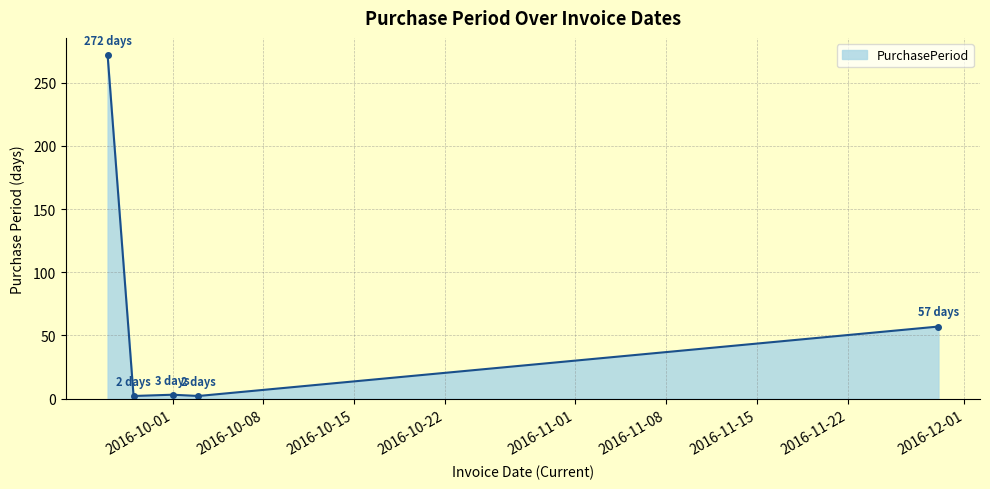

True or false: there are more than 1 points higher than both neighbors.

False